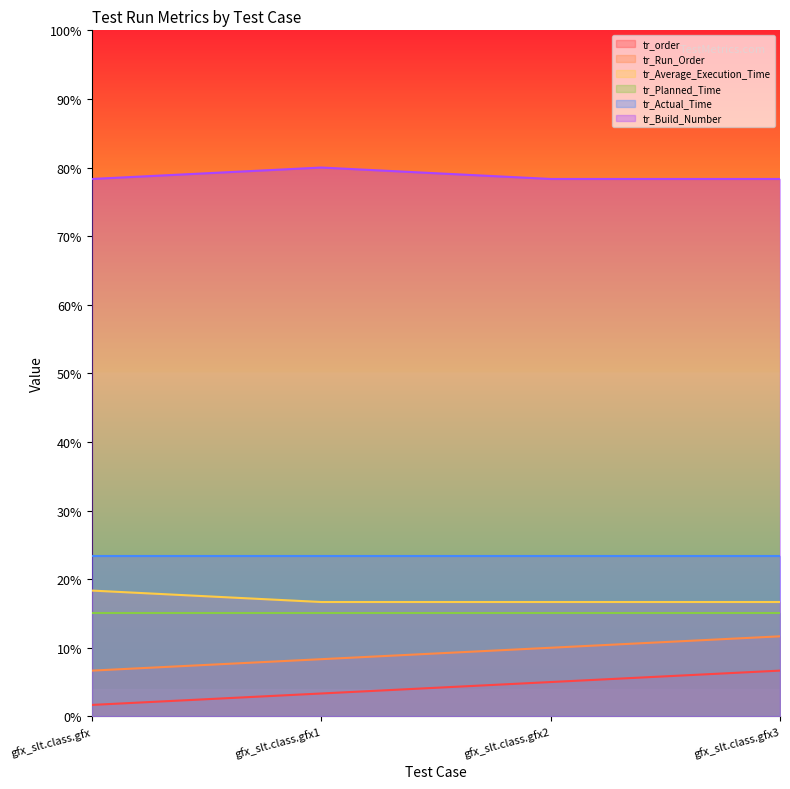

Which series has the largest total across all categories?

tr_Build_Number